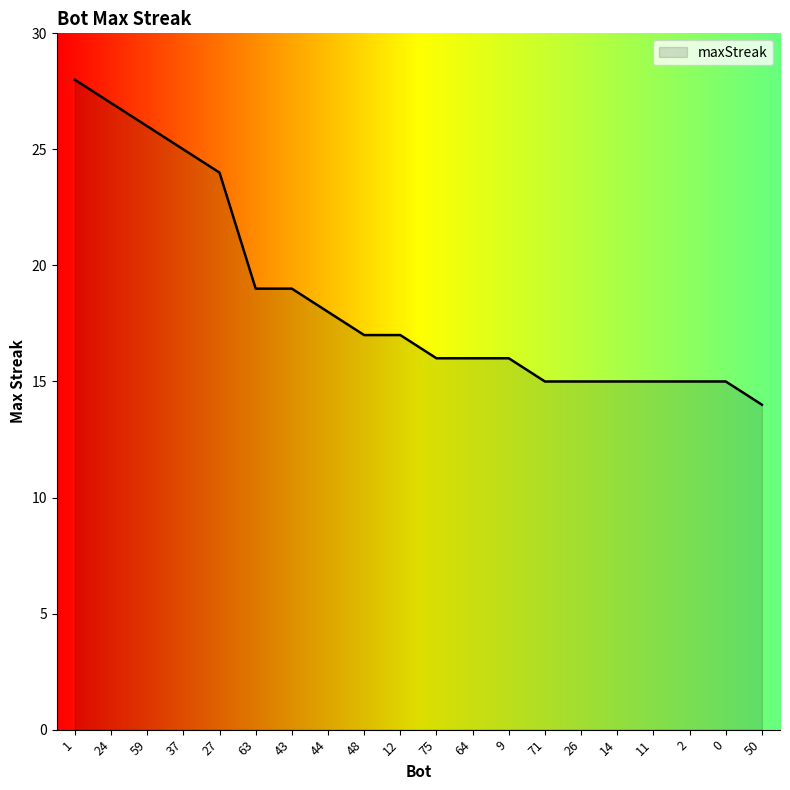

What is the difference between the maximum and minimum values?

14